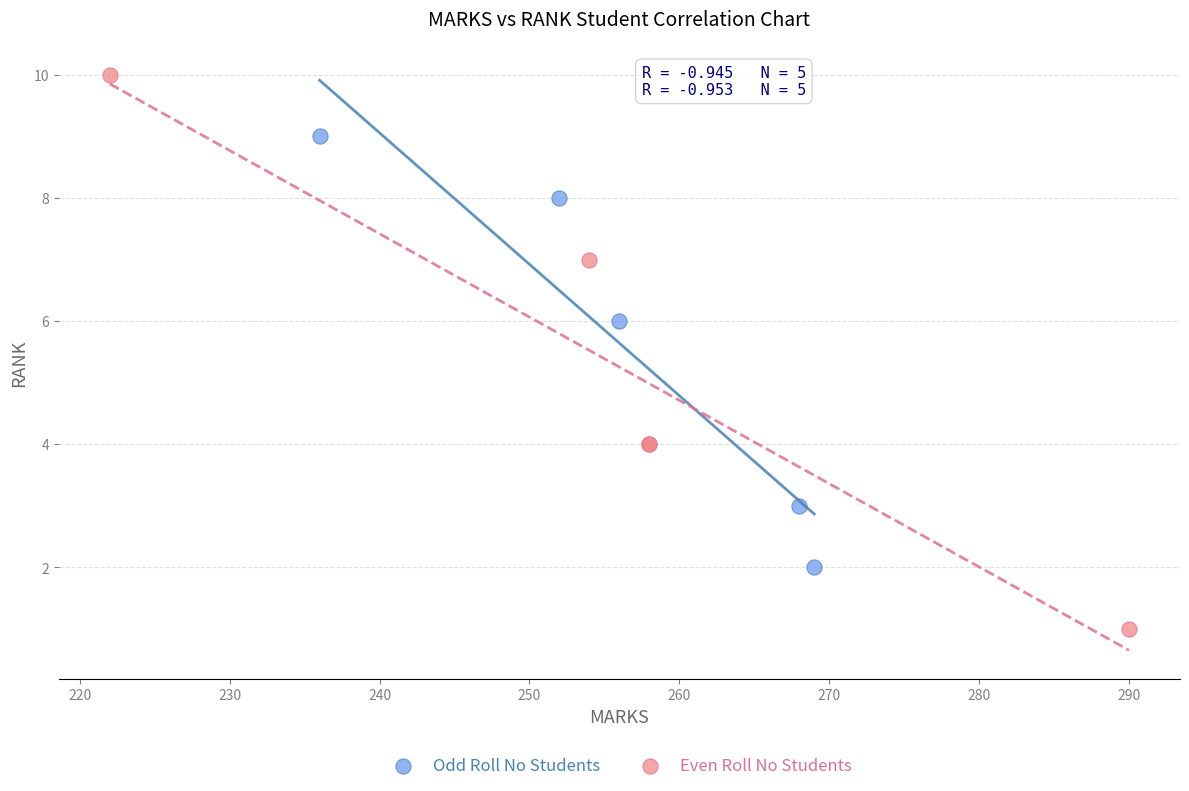

Which series contains the highest Y value?

Even Roll No Students